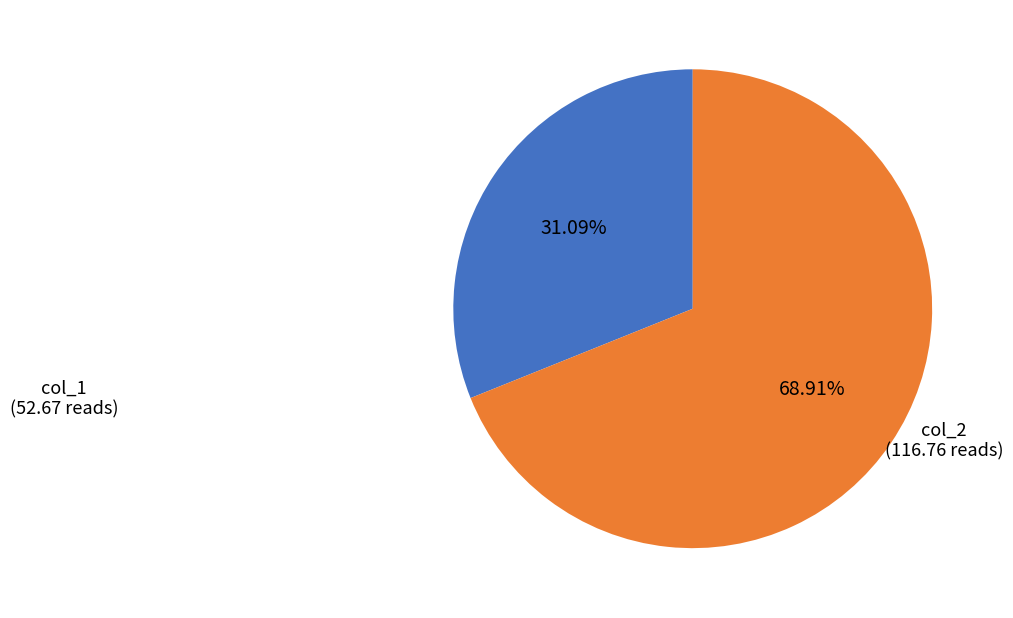

Does any single category account for the majority?

Yes